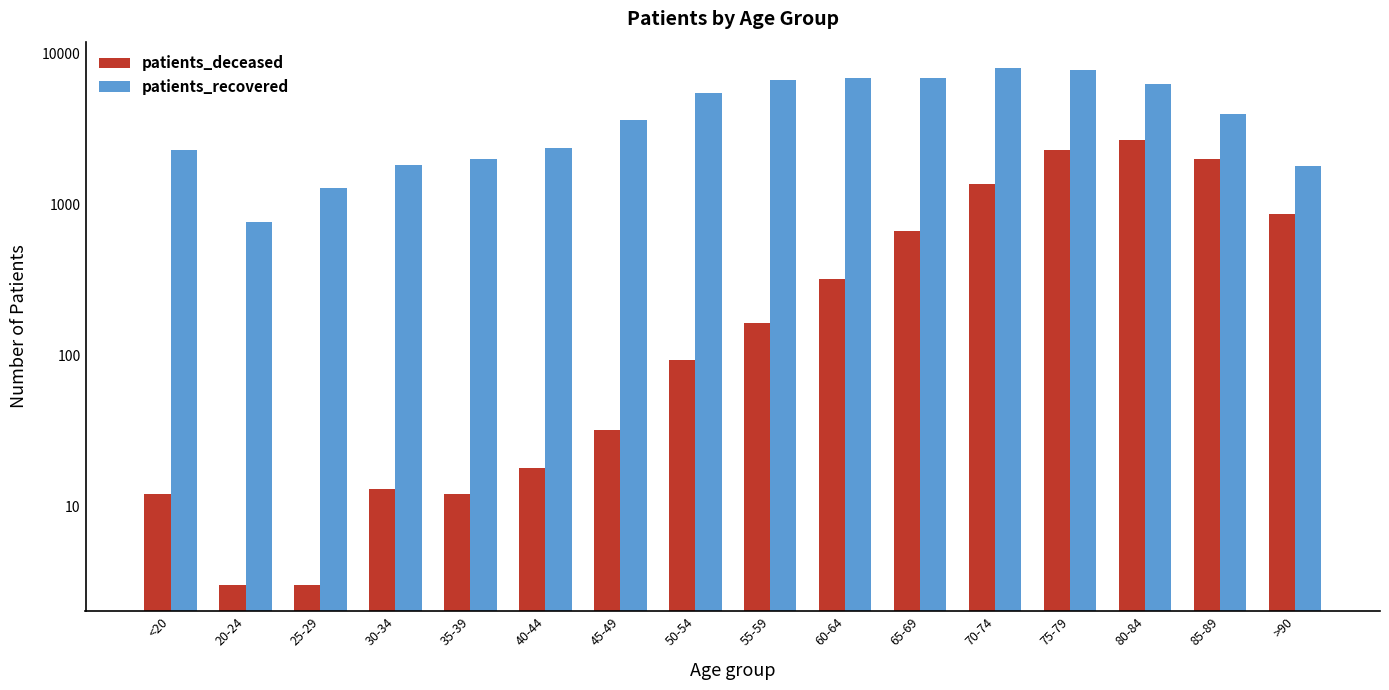

How many bars are there in total?

32